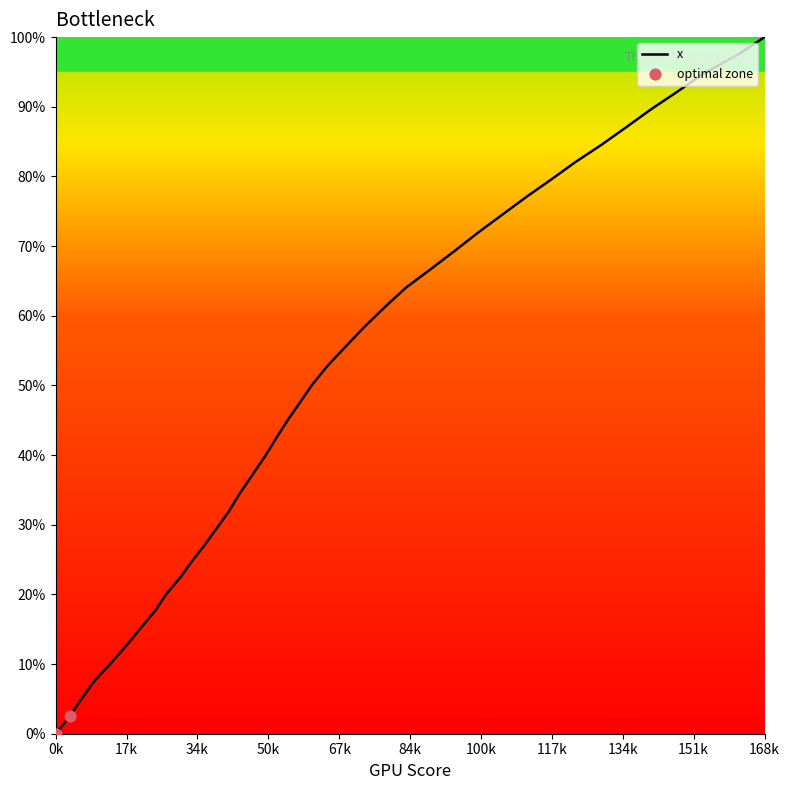

What is the difference between the maximum and minimum values?

100.0